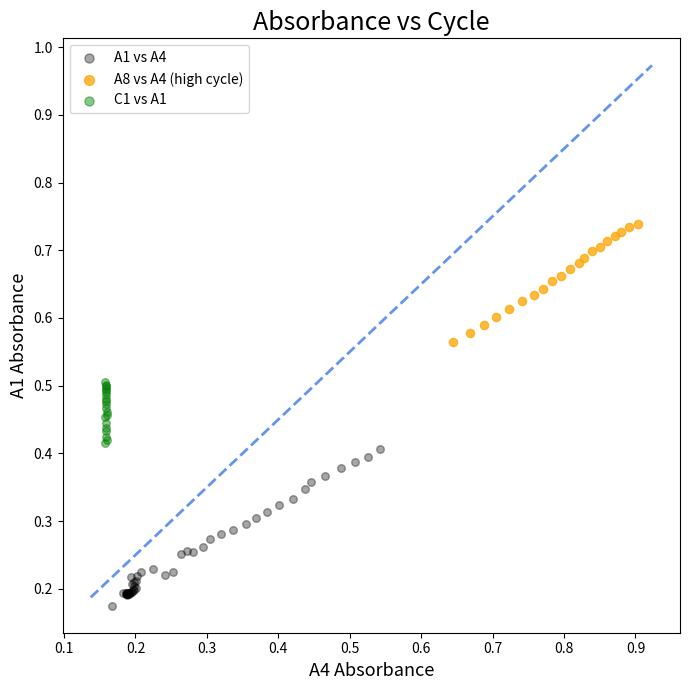

Which series reaches the maximum Y coordinate?

A8 vs A4 (high cycle)